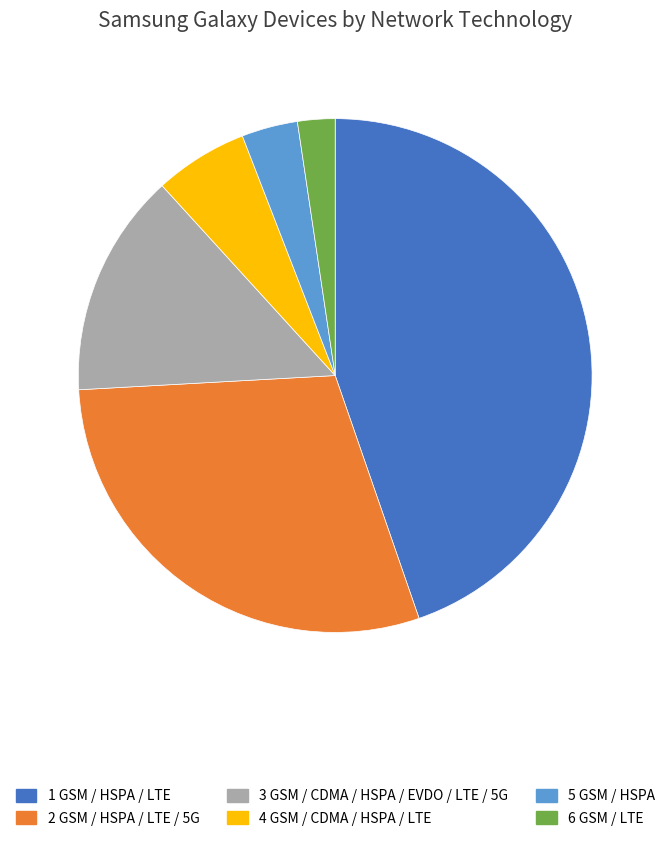

Does any single category account for the majority?

No